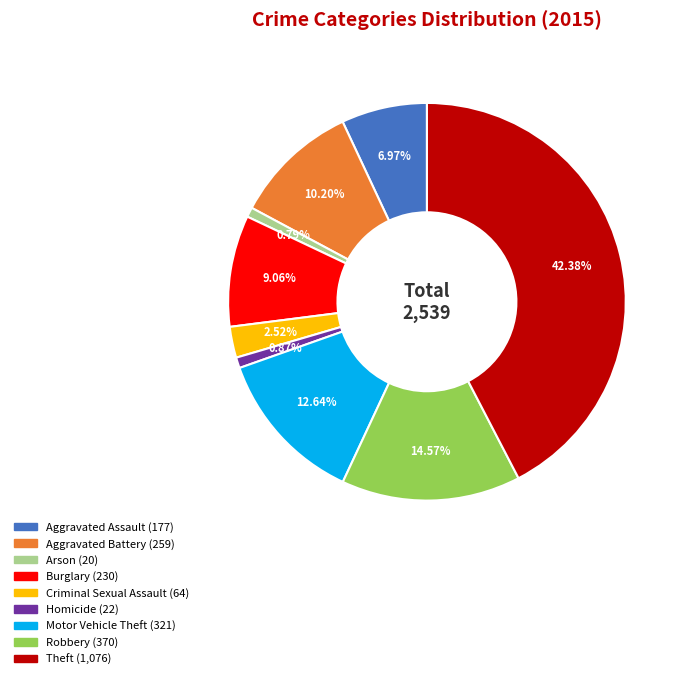

Is there a majority slice in this chart?

No